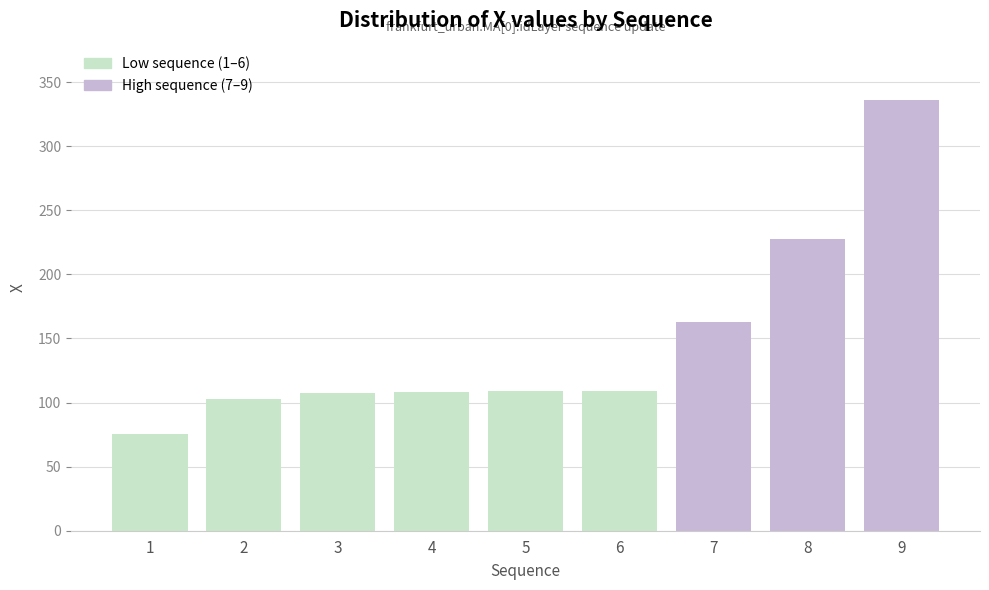

Where does the data first go above 108?

4